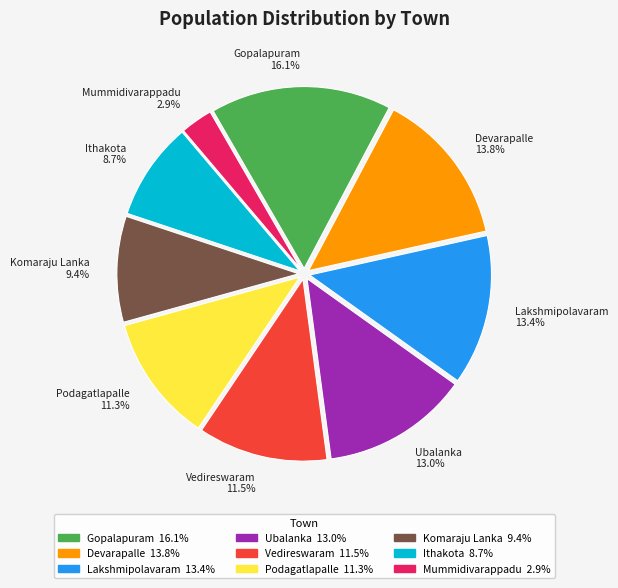

Which has a higher value, Ubalanka or Vedireswaram?

Ubalanka